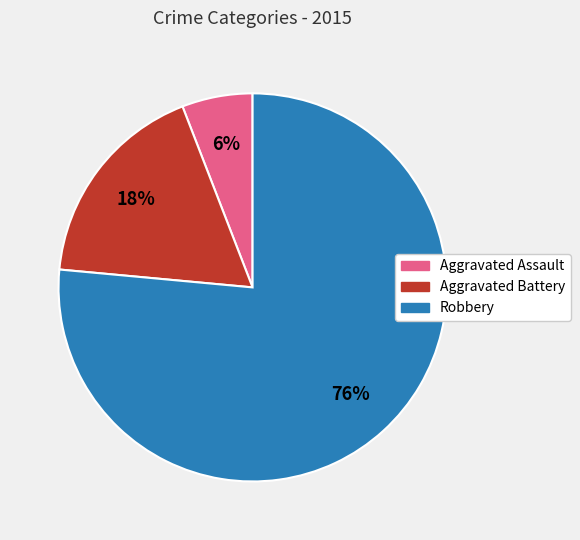

What is the ratio of the value at Aggravated Battery to the value at Aggravated Assault?

3.0